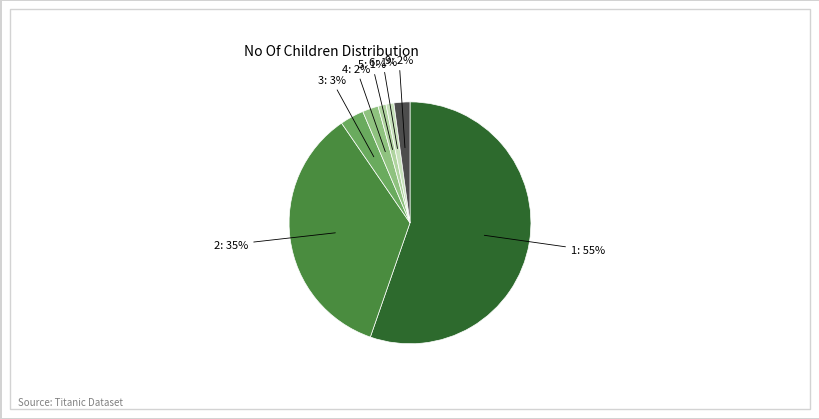

Count the number of slices in the pie.

7